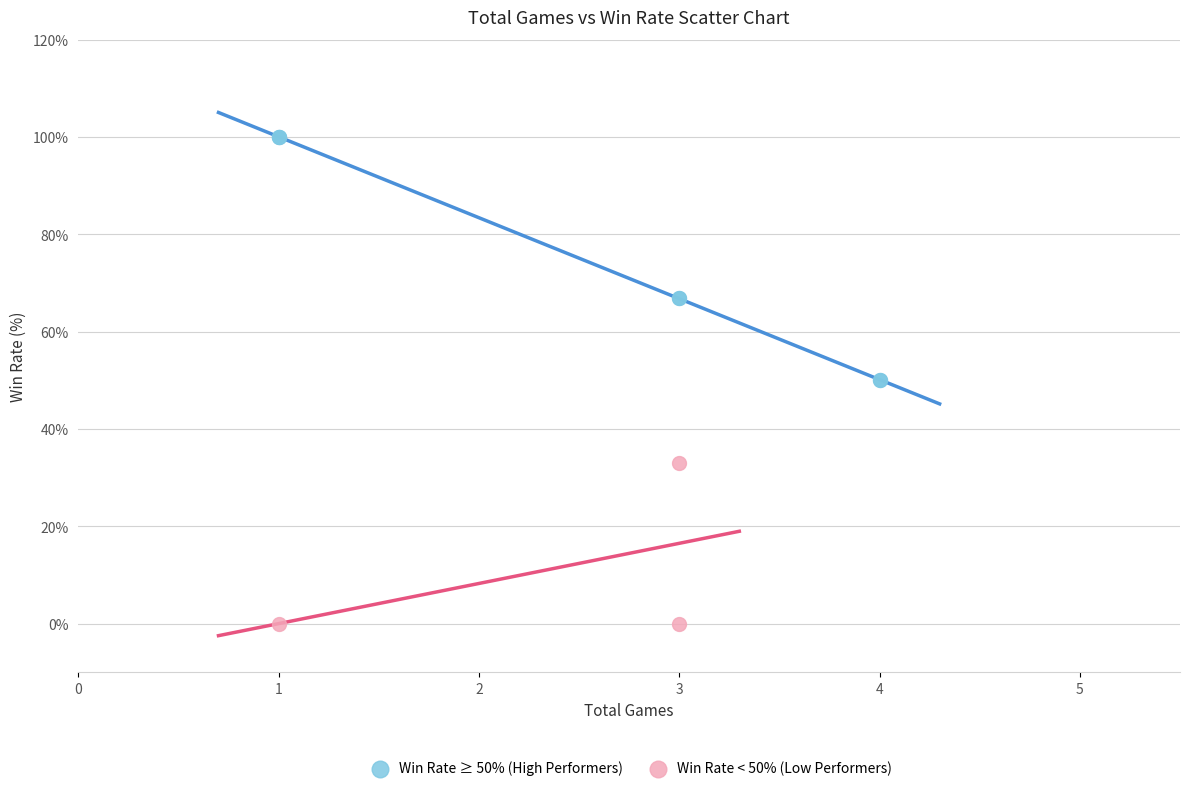

Which series contains the lowest Y value?

Win Rate < 50% (Low Performers)